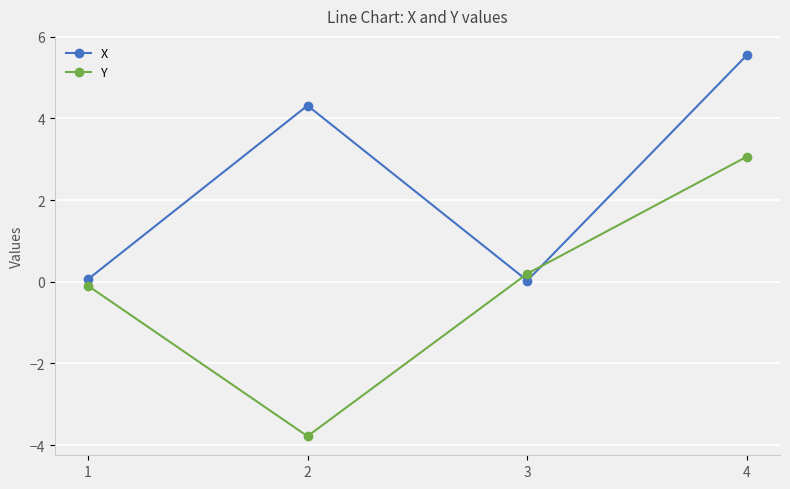

Where is Y nearest to the value 0?

1